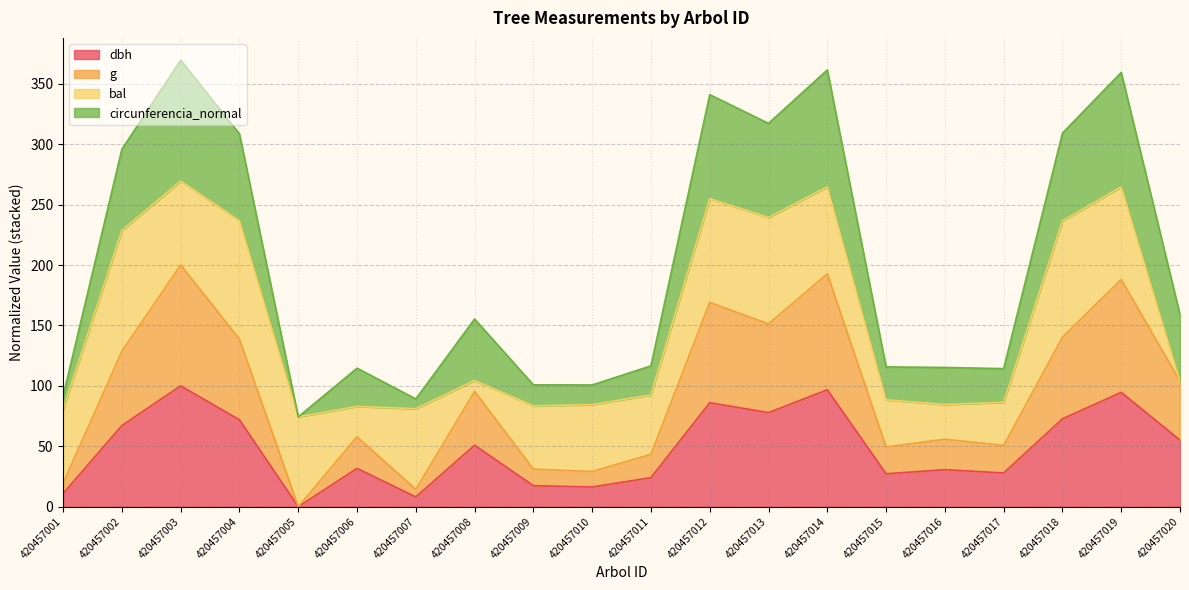

At which category is the sum across all series the highest?

420457003